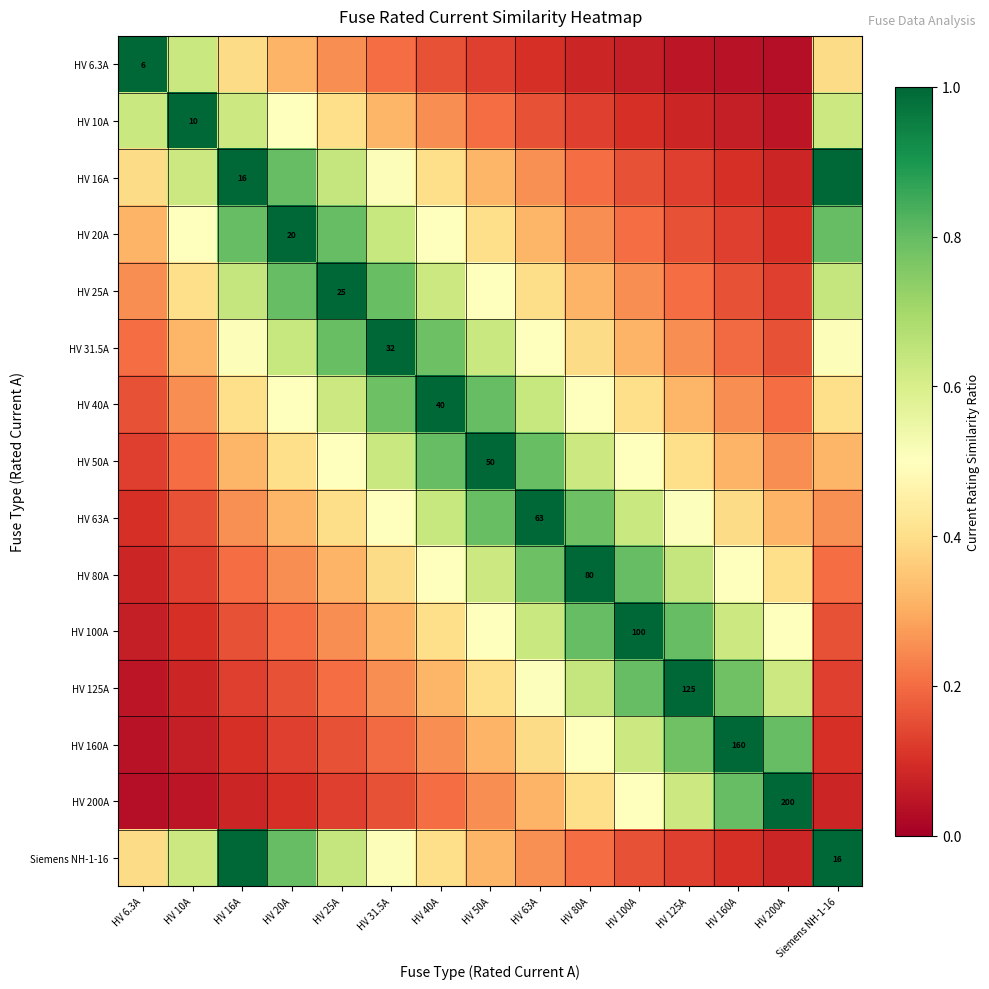

What is the sum of all HV 25A values?

7.1